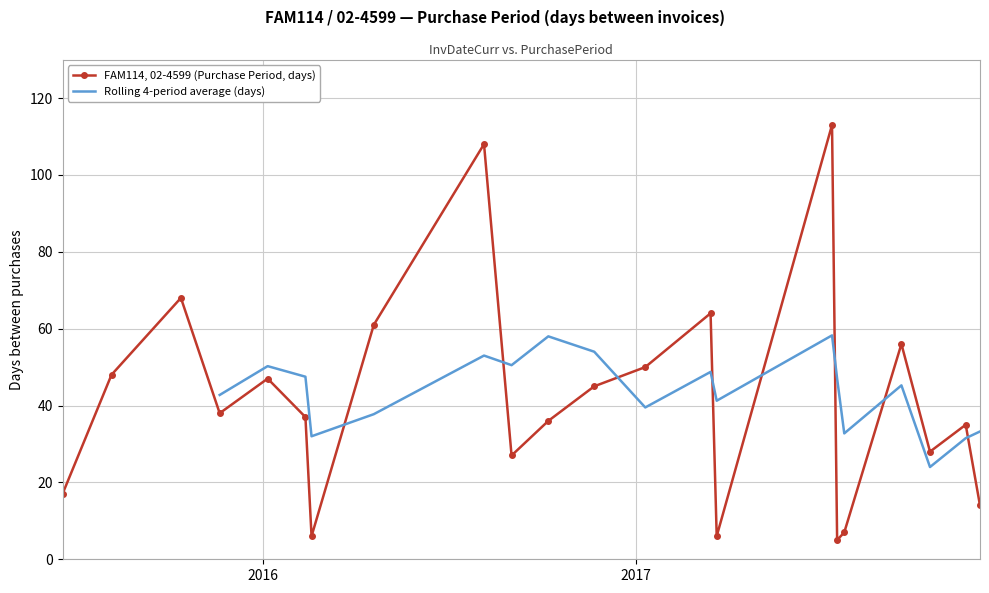

What is the label of the 19th point from the right?

2015-11-20